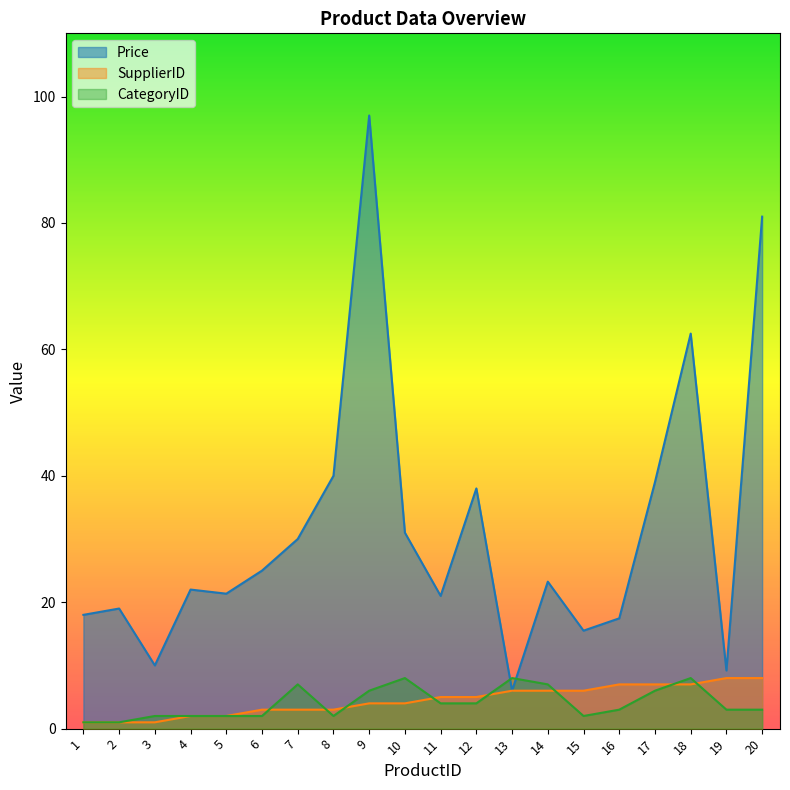

Between 17 and 3, which is larger?

17